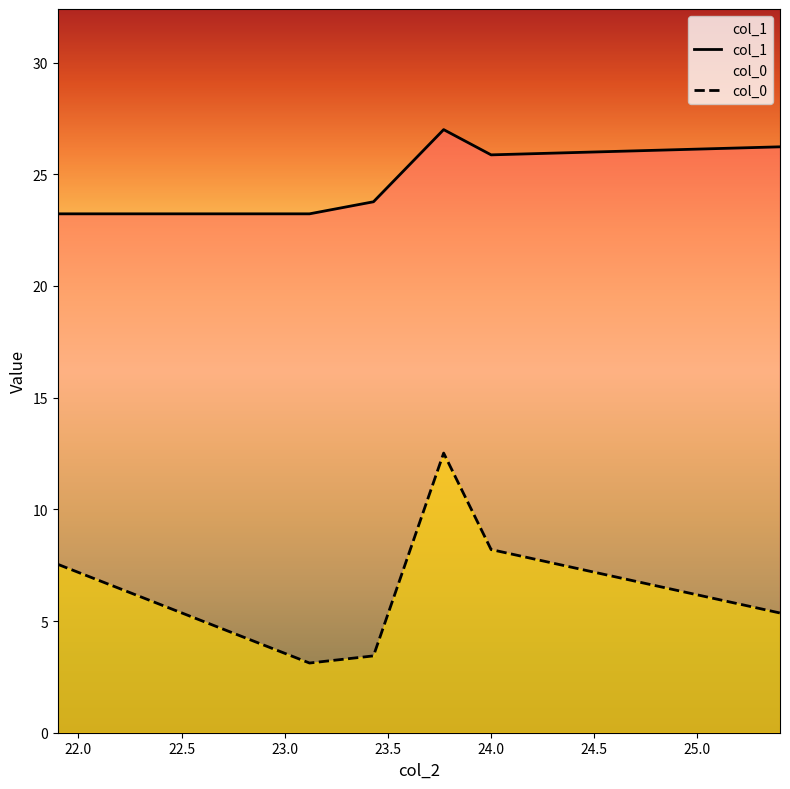

Does the chart have visible grid lines?

No